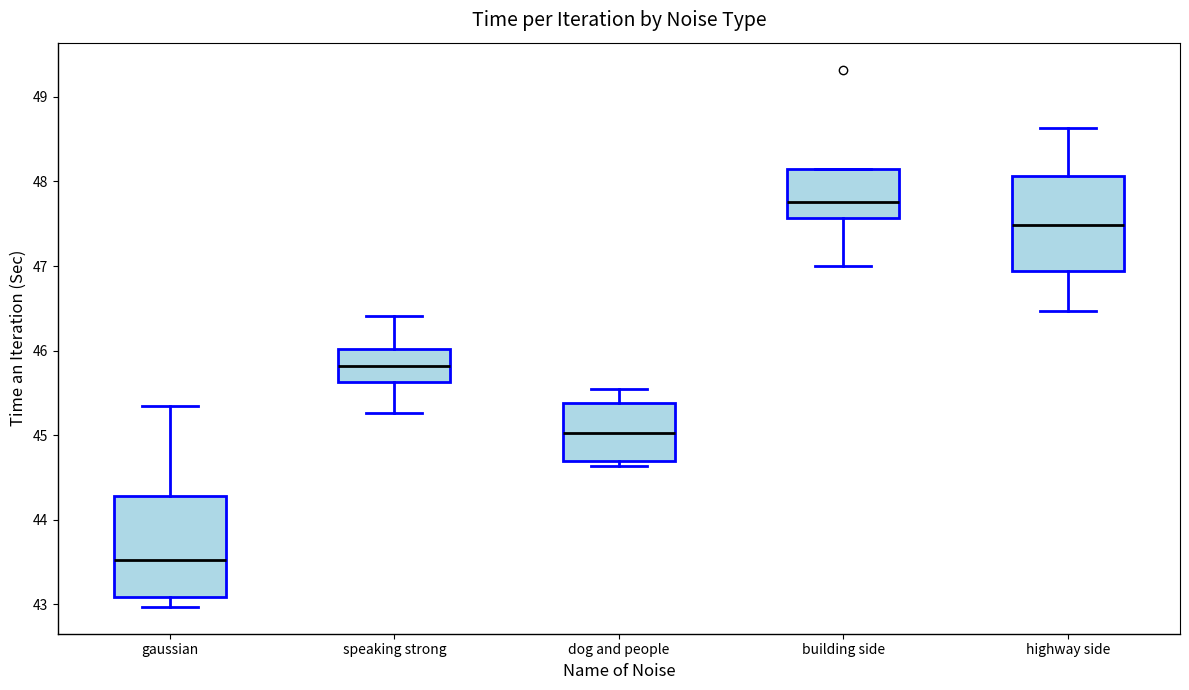

Where does the upper whisker of the box for dog and people end on the y-axis? The values are not printed on the chart, so give them approximately, as read against the axis.

45.5